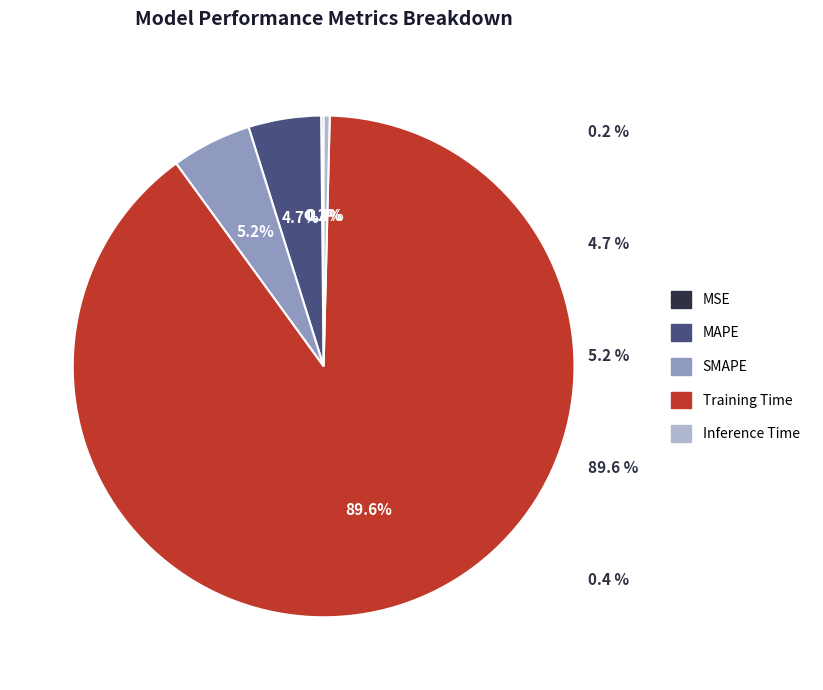

True or false: Training Time accounts for 90% of the total.

True